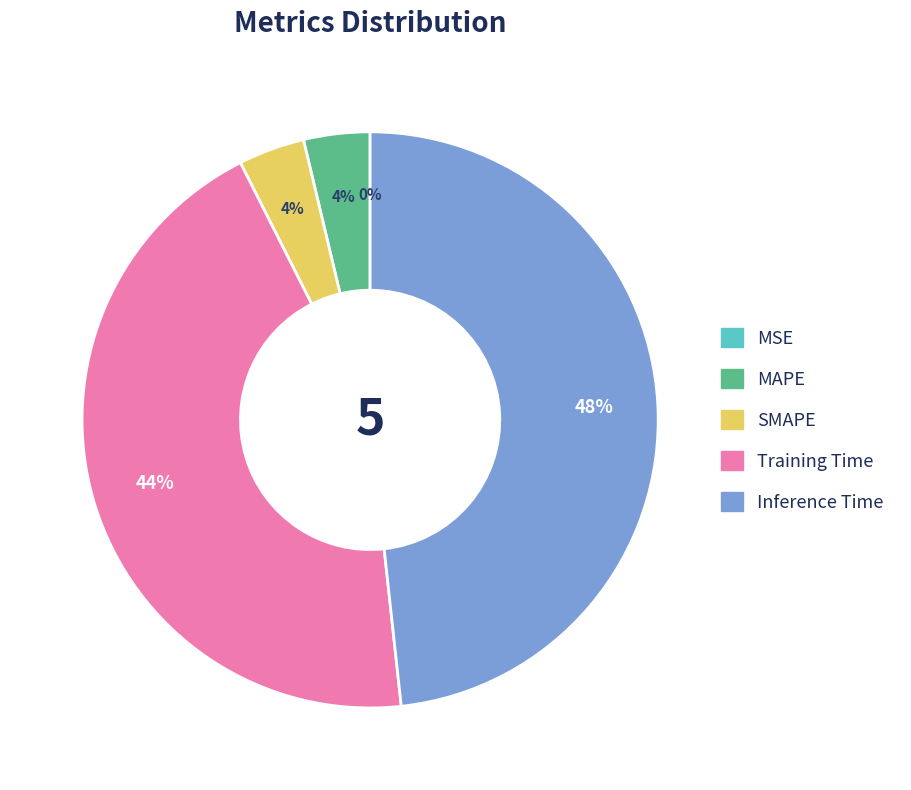

Count the number of slices in the pie.

5